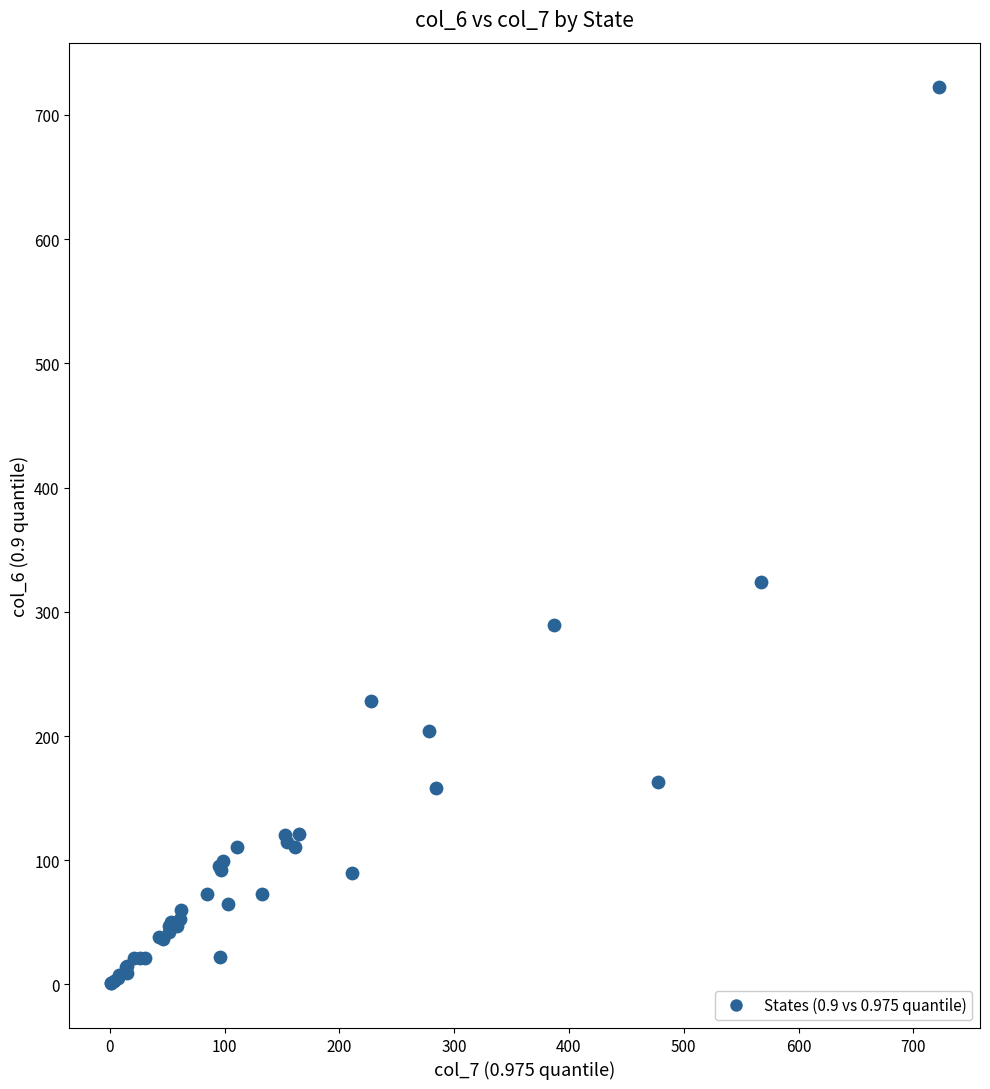

What Y value in the scatter plot is closest to 361?

324